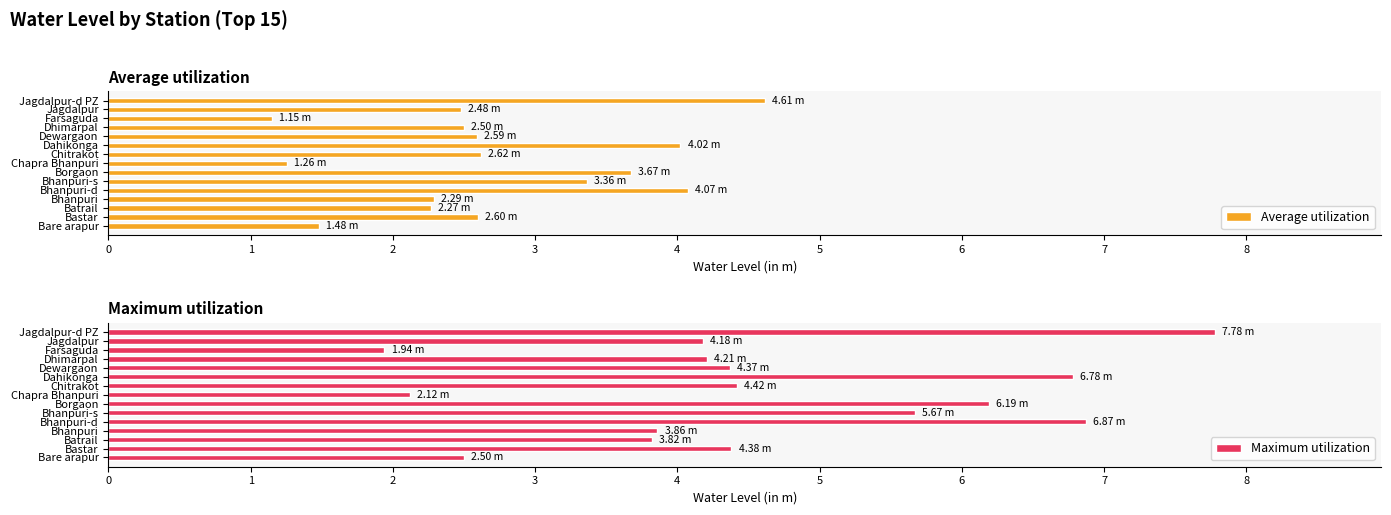

Read the Maximum utilization value at Chitrakot.

4.4